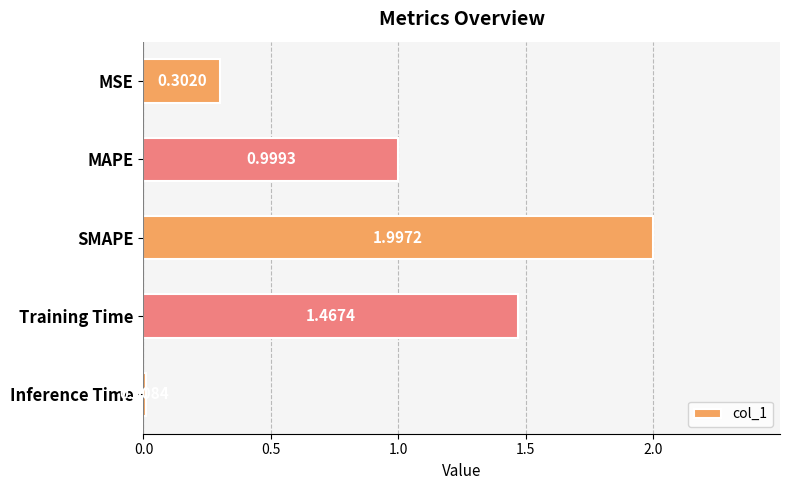

Which label corresponds to the smallest value in the chart?

Inference Time